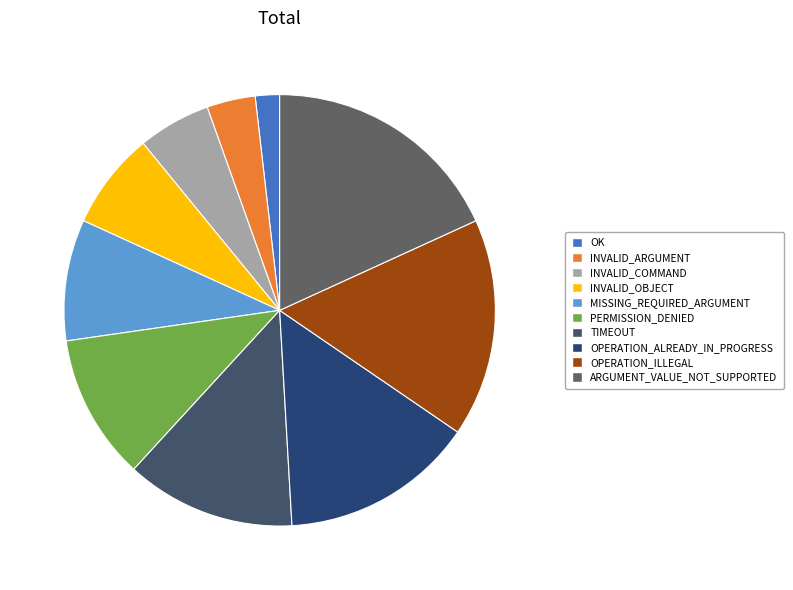

The PERMISSION_DENIED slice represents 1% of the pie. True or false?

False